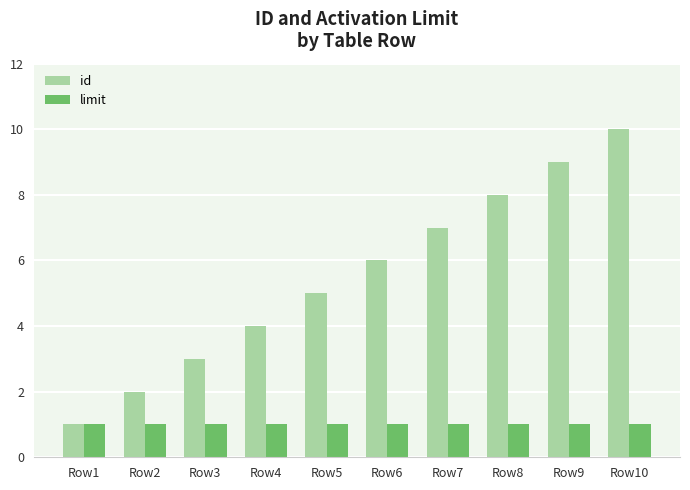

What are all the series names shown in the legend?

id, limit